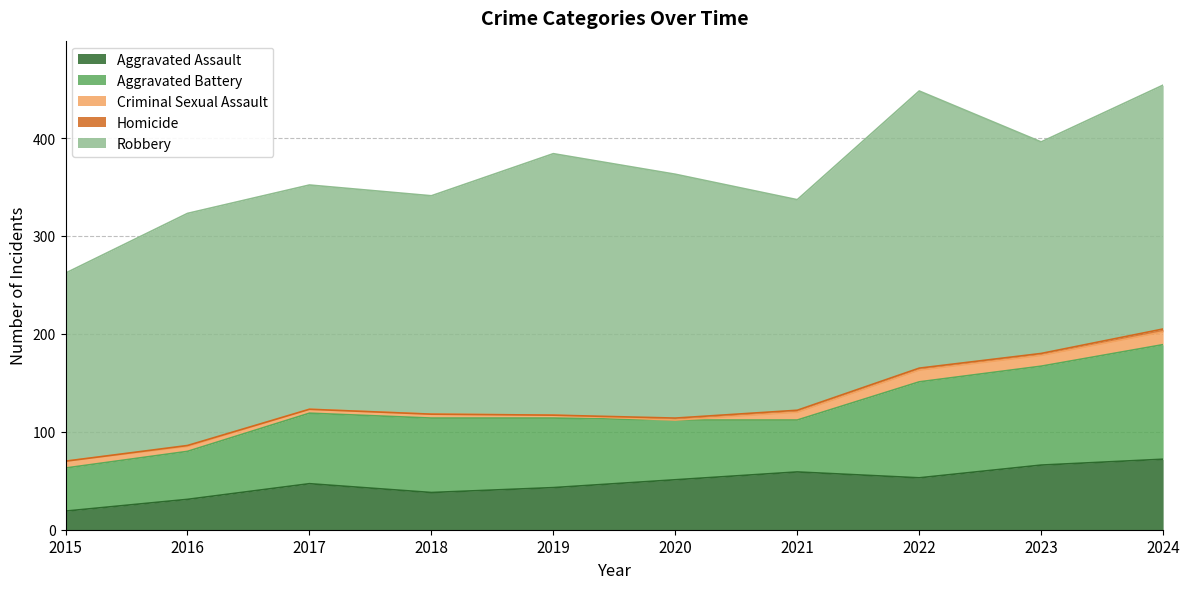

Does the chart display data point markers on the line(s)?

No